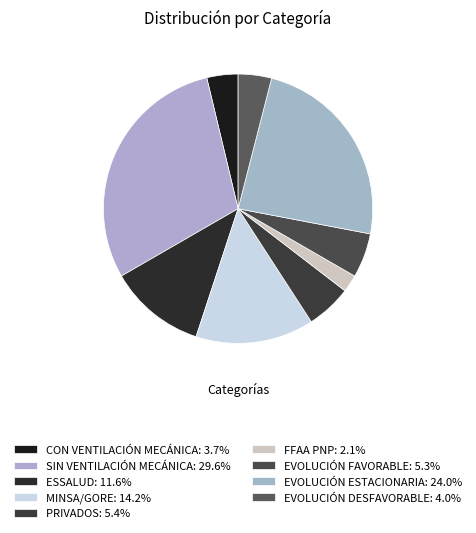

To the nearest percent, what is the average slice percentage?

11%